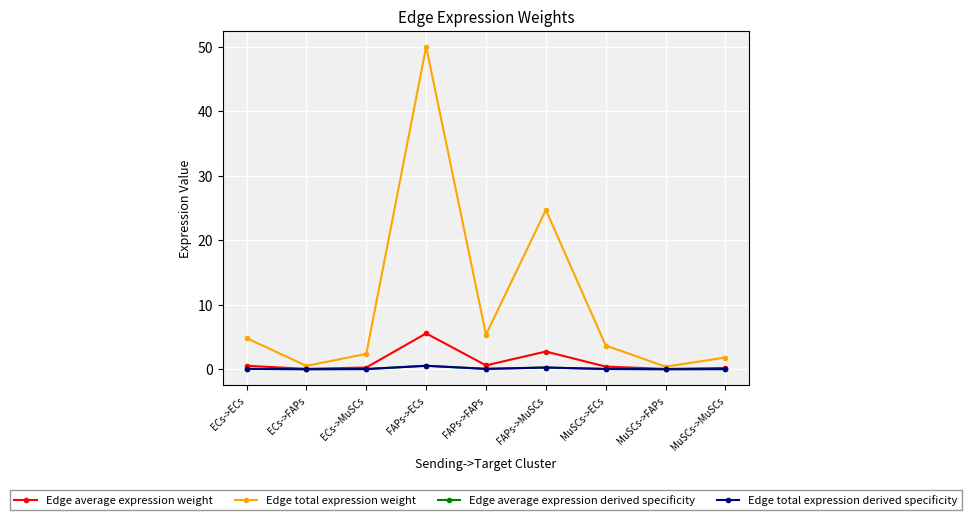

Reading right to left, what are all the values shown in this chart?

Edge average expression weight: 0.2	0.0	0.4	2.7	0.6	5.6	0.3	0.1	0.5
Edge total expression weight: 1.8	0.4	3.7	24.7	5.4	50.0	2.4	0.5	4.8
Edge average expression derived specificity: 0.0	0.0	0.0	0.3	0.1	0.5	0.0	0.0	0.1
Edge total expression derived specificity: 0.0	0.0	0.0	0.3	0.1	0.5	0.0	0.0	0.1